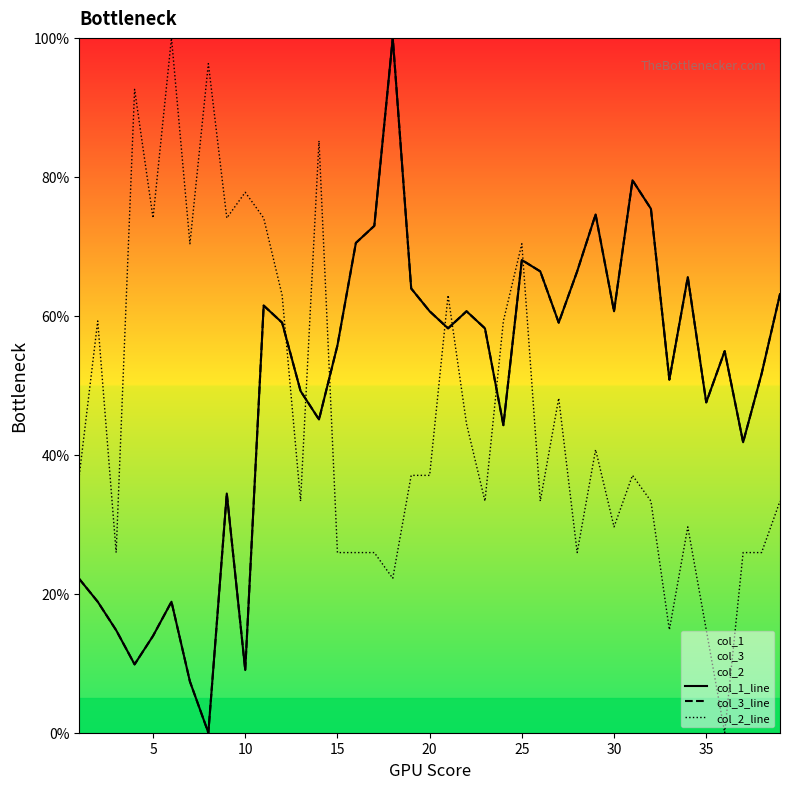

Reading left to right, list all the values displayed in this chart.

col_1_line: 22.1	18.9	14.8	9.8	13.9	18.9	7.4	0.0	34.4	9.0	61.5	59.0	49.2	45.1	55.7	70.5	73.0	100.0	63.9	60.7	58.2	60.7	58.2	44.3	68.0	66.4	59.0	66.4	74.6	60.7	79.5	75.4	50.8	65.6	47.5	54.9	41.8	51.6	63.1
col_3_line: 22.1	18.9	14.8	9.8	13.9	18.9	7.4	0.0	34.4	9.0	61.5	59.0	49.2	45.1	55.7	70.5	73.0	100.0	63.9	60.7	58.2	60.7	58.2	44.3	68.0	66.4	59.0	66.4	74.6	60.7	79.5	75.4	50.8	65.6	47.5	54.9	41.8	51.6	63.1
col_2_line: 37.0	59.3	25.9	92.6	74.1	100.0	70.4	96.3	74.1	77.8	74.1	63.0	33.3	85.2	25.9	25.9	25.9	22.2	37.0	37.0	63.0	44.4	33.3	59.3	70.4	33.3	48.1	25.9	40.7	29.6	37.0	33.3	14.8	29.6	14.8	0.0	25.9	25.9	33.3